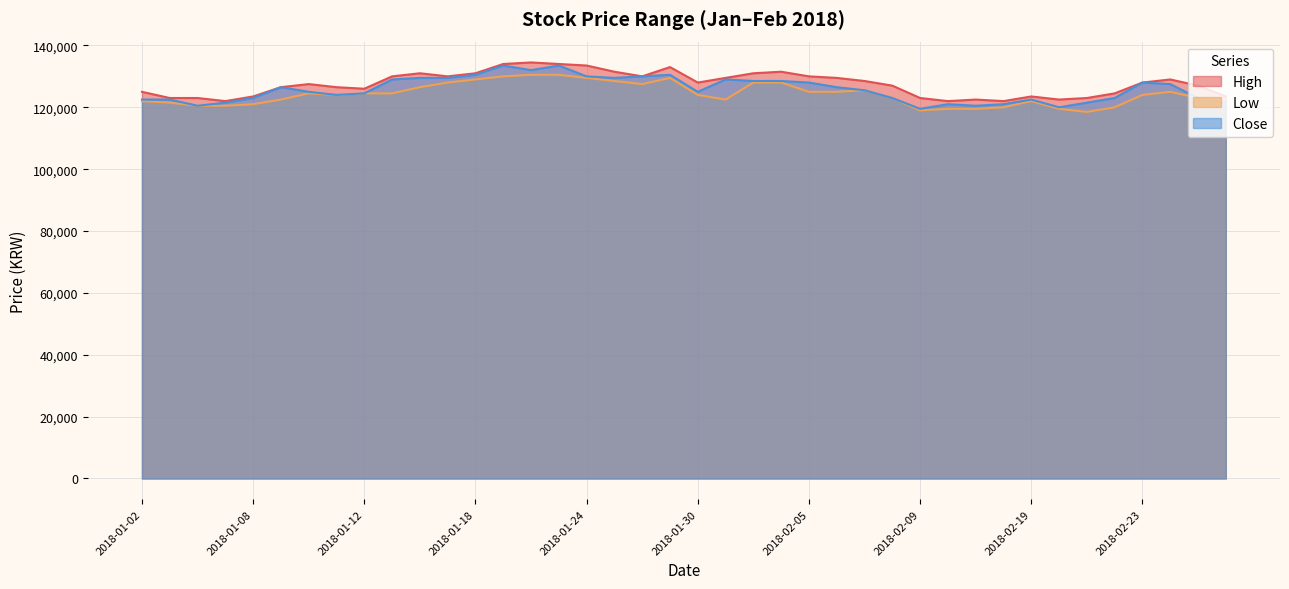

What is the label of the 1st point from the left?

2018-01-02